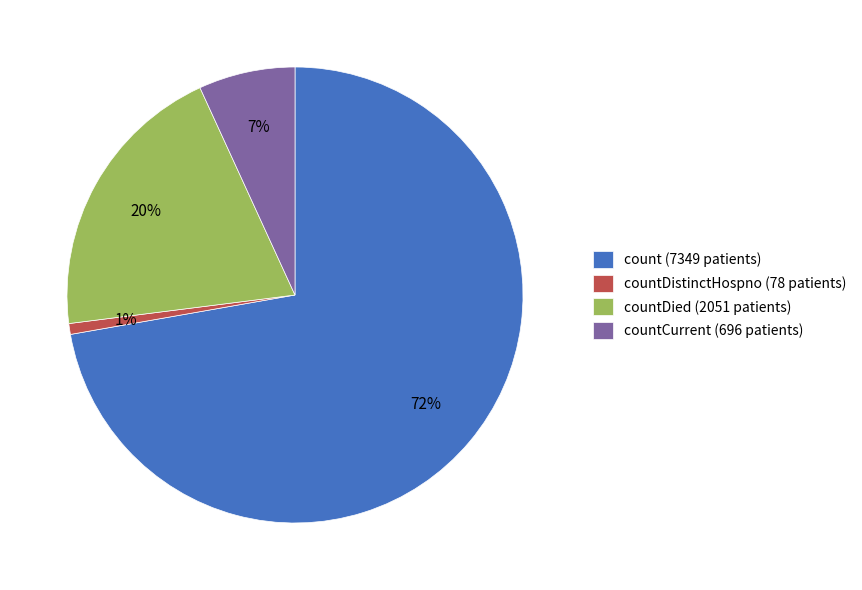

Combined, do countCurrent (696 patients) and count (7349 patients) account for over 50%?

Yes